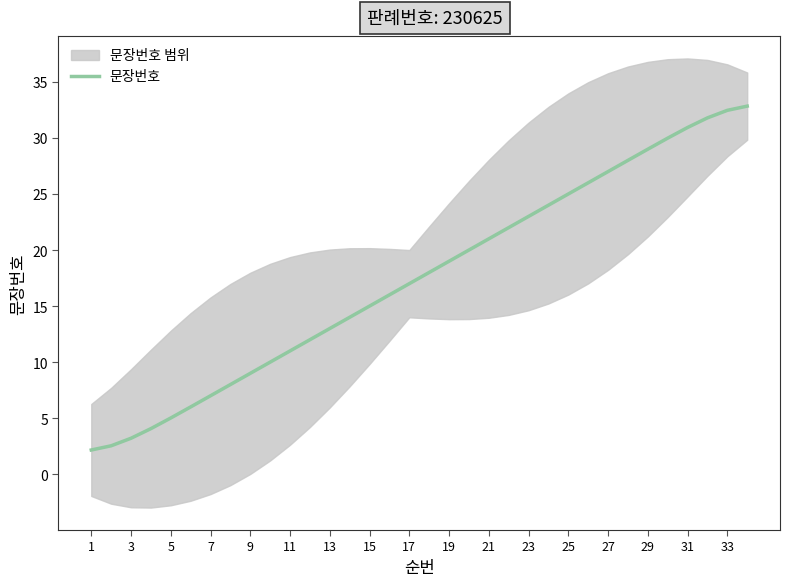

Is it true that 문장번호 equals 5.0 at 5?

True